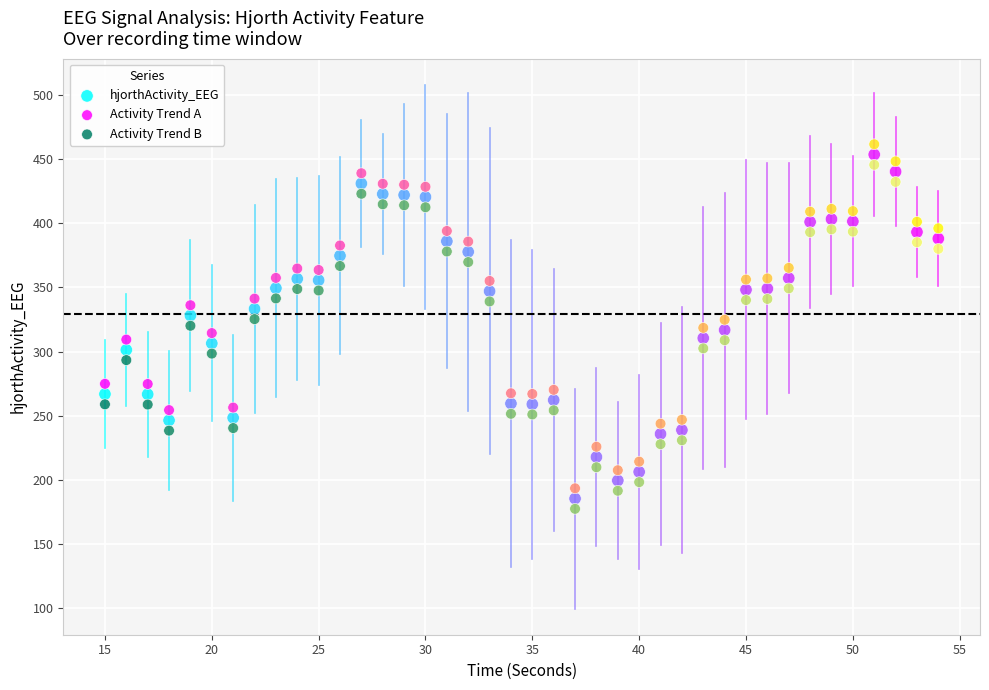

What is the X range (max minus min) for the scatter plot?

39.0